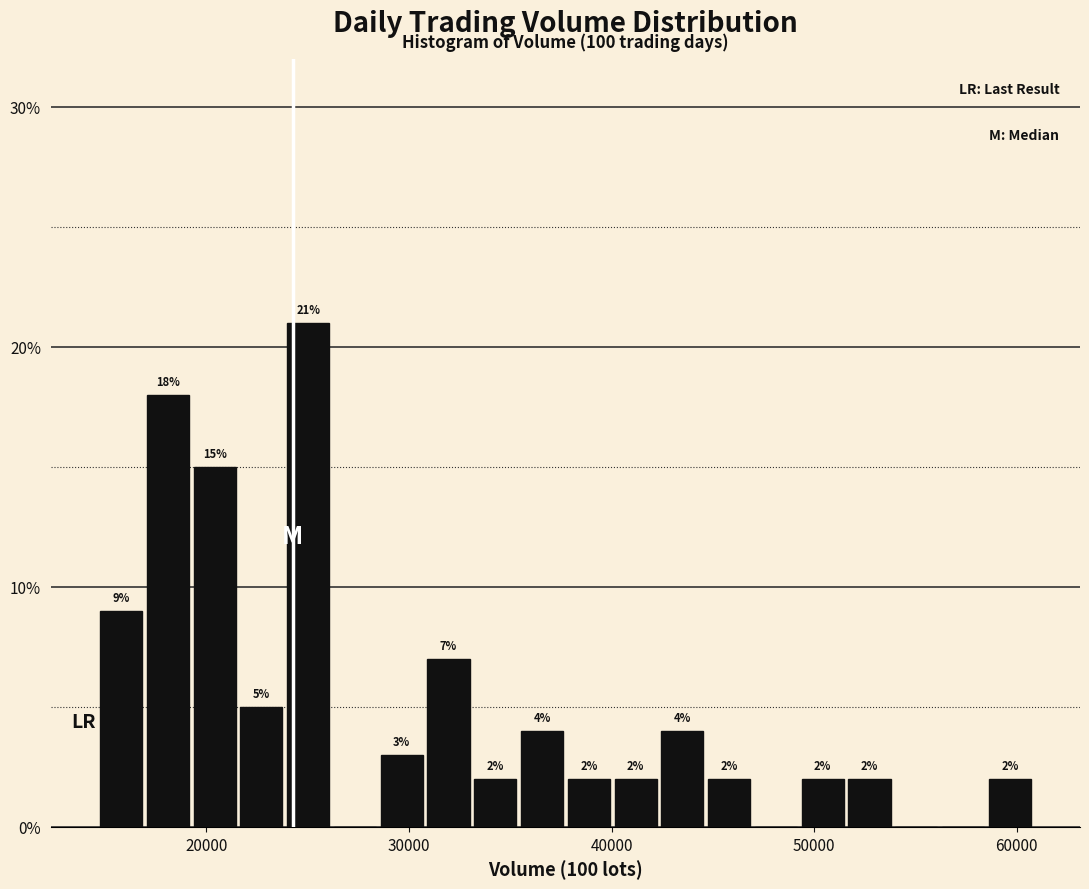

Read against the x-axis, roughly where is the centre of the tallest bar?

25000